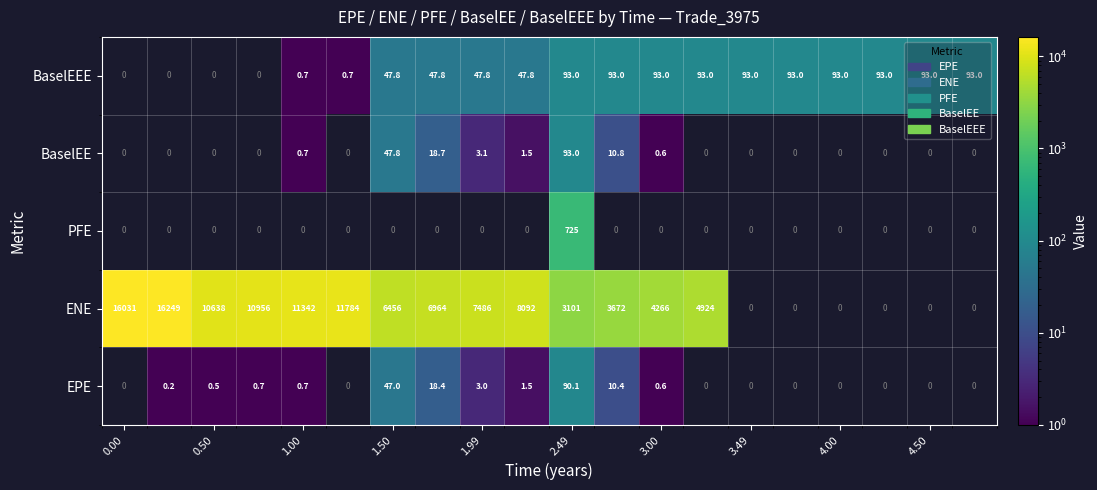

What is the sum of the BaselEEE values at 3.49 and 4.50?

186.0